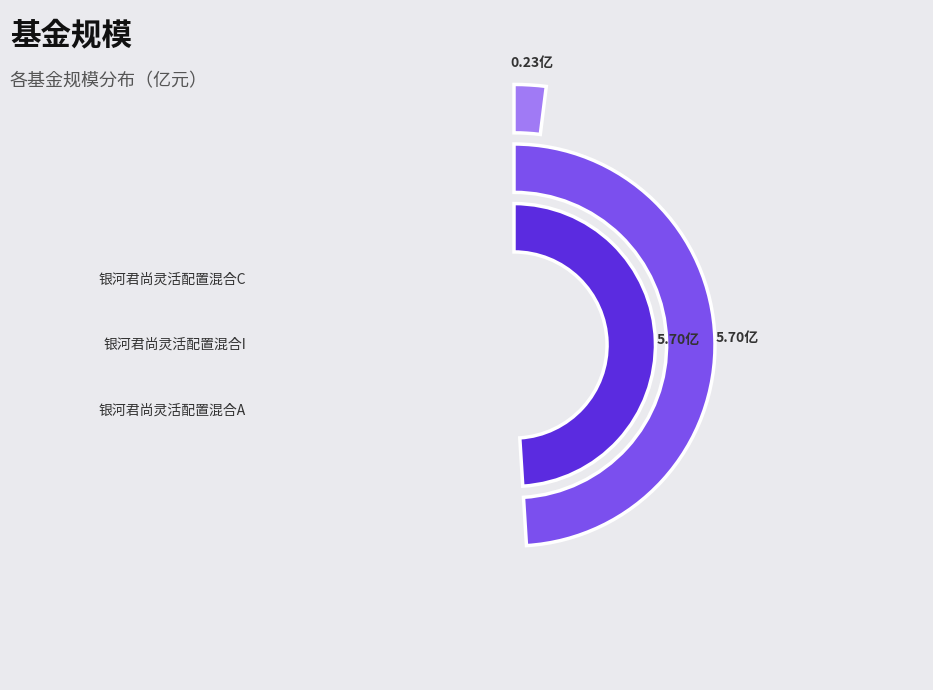

True or false: 银河君尚灵活配置混合C accounts for 1% of the total.

False